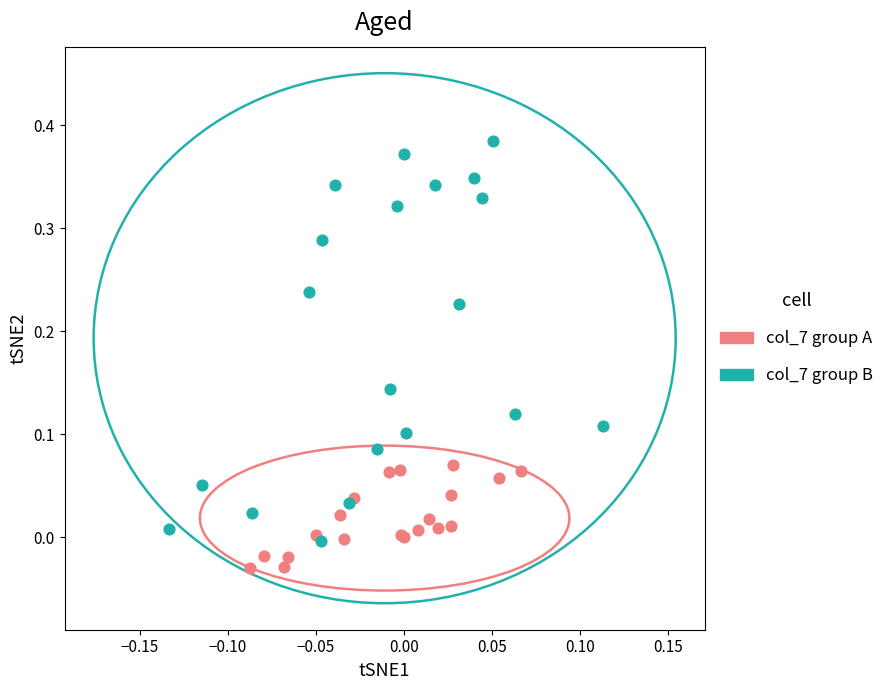

Which series reaches the maximum Y coordinate?

col_7 group B